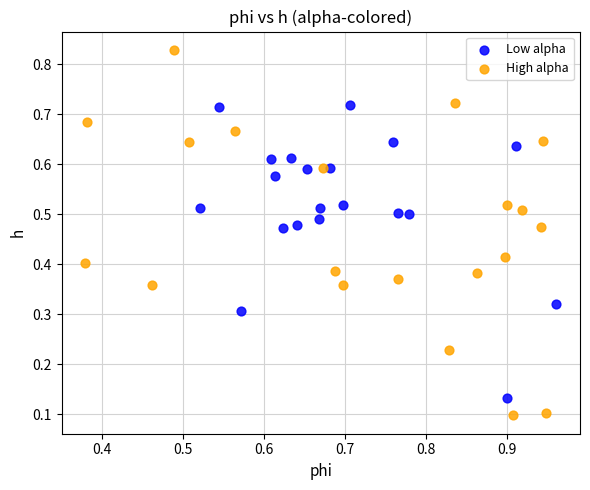

Which series has the largest Y range (max minus min)?

High alpha